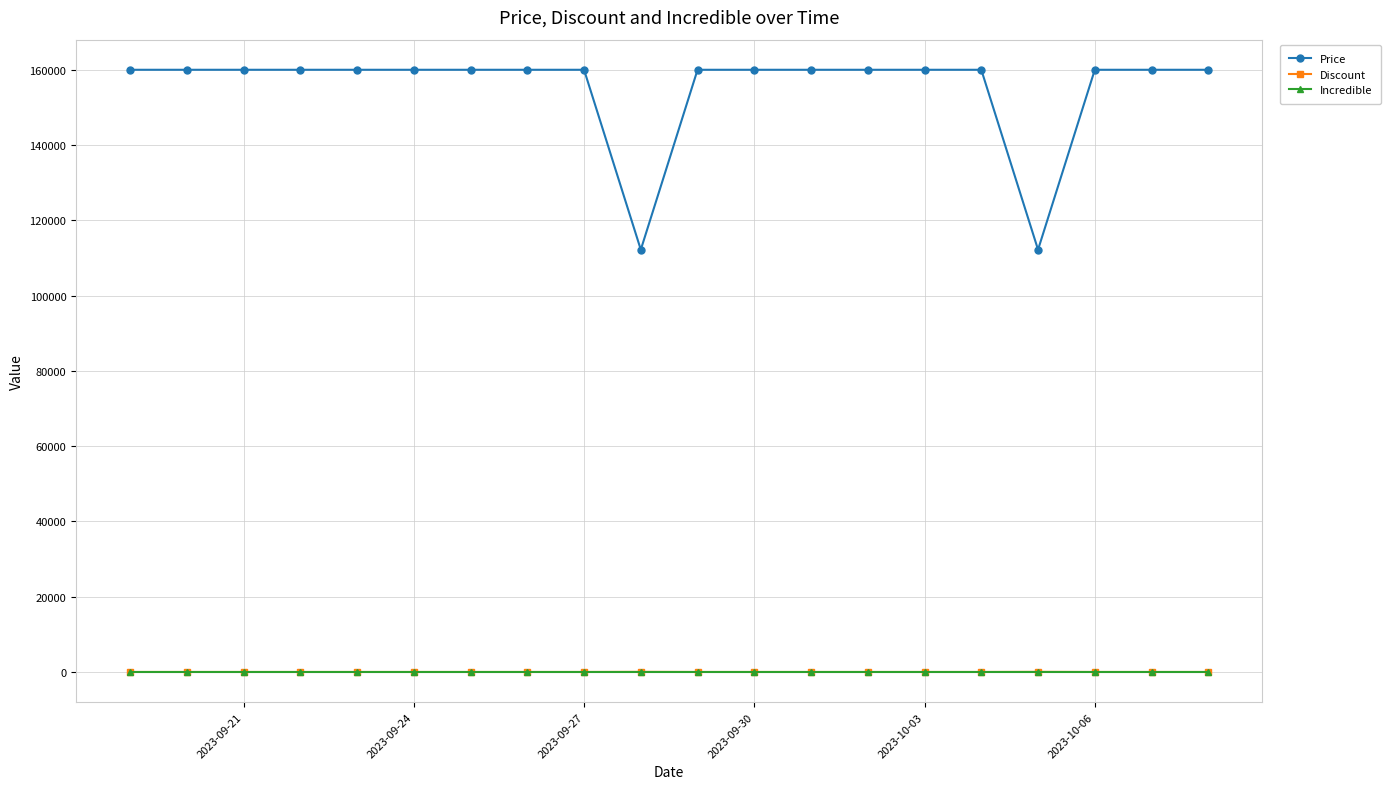

True or false: Discount and Price intersect in this chart.

False